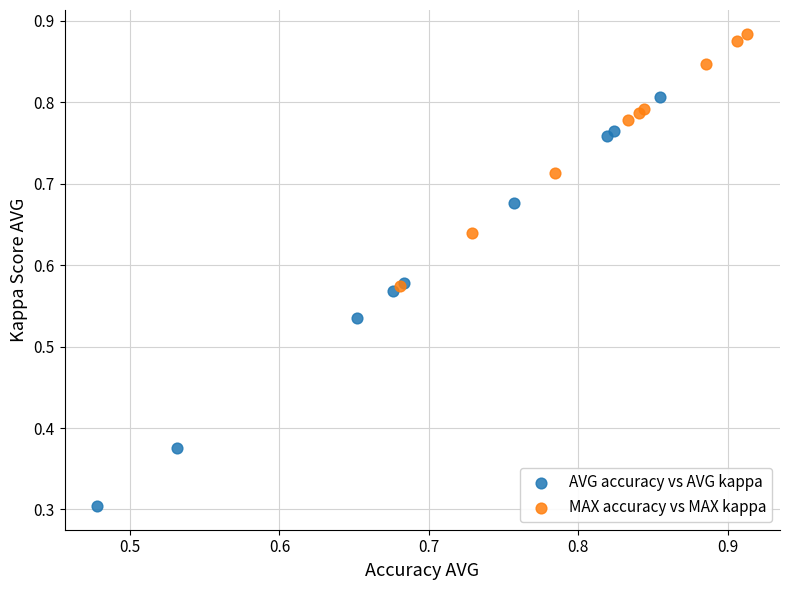

What are all the series names shown in the legend?

AVG accuracy vs AVG kappa, MAX accuracy vs MAX kappa